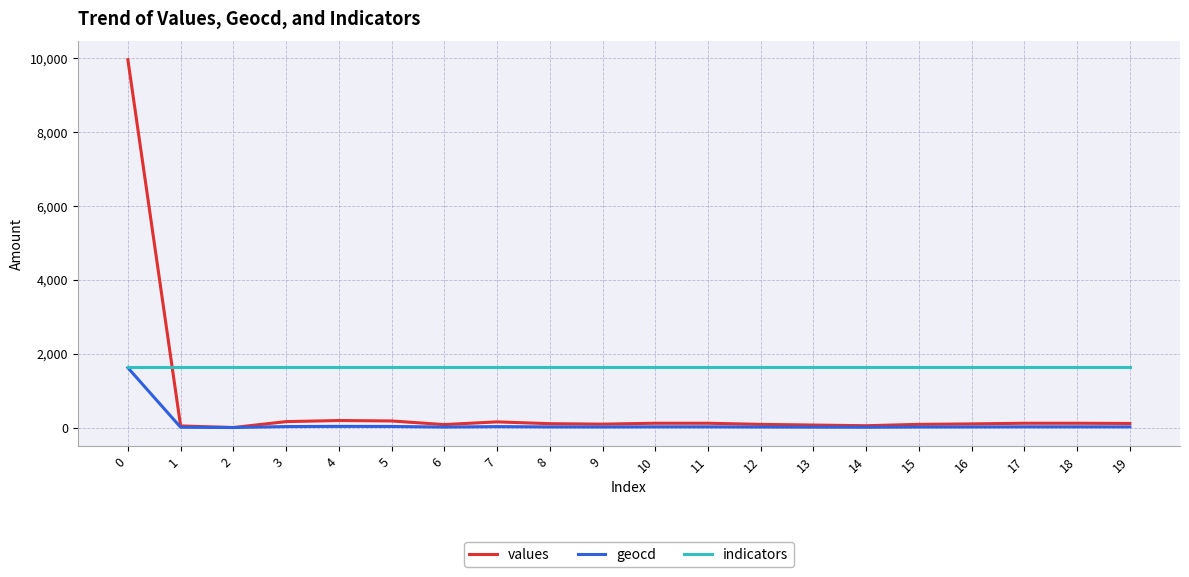

Where is geocd nearest to the value 809?

4